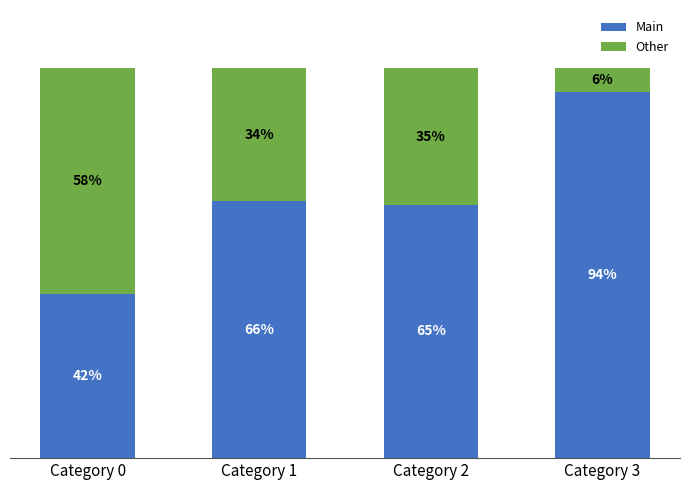

What are all the series names shown in the legend?

Main, Other